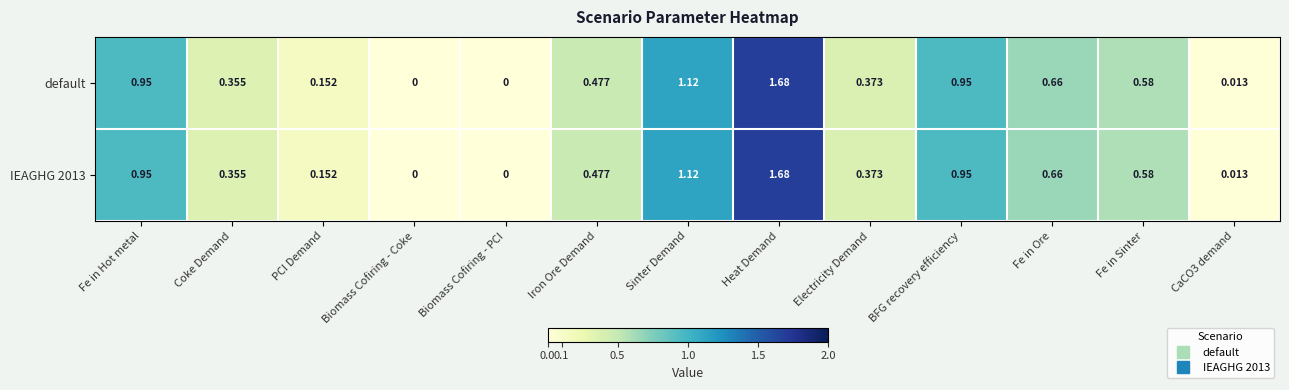

Is the value of default at Biomass Cofiring - PCI greater than the value of IEAGHG 2013 at Heat Demand?

No